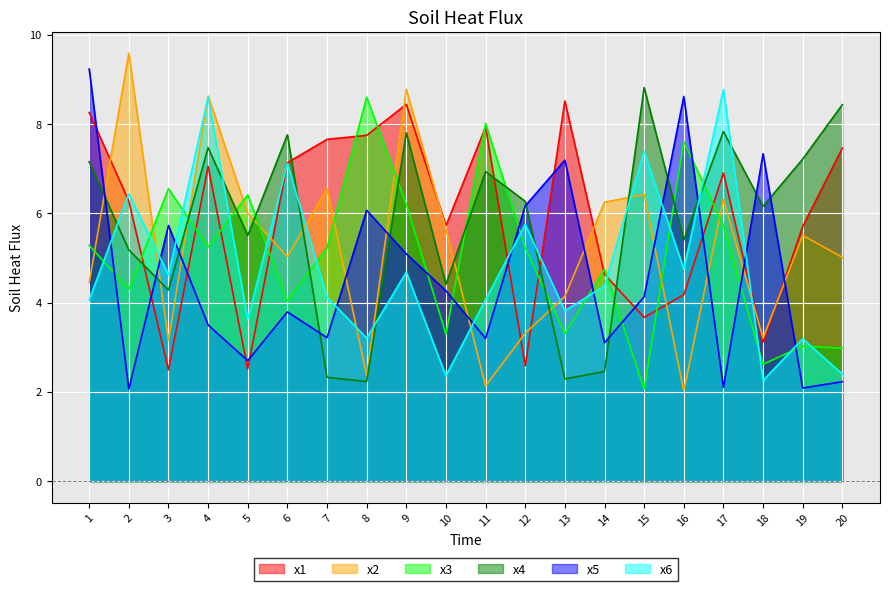

What is the sum of the x5 values at 16 and 3?

14.3